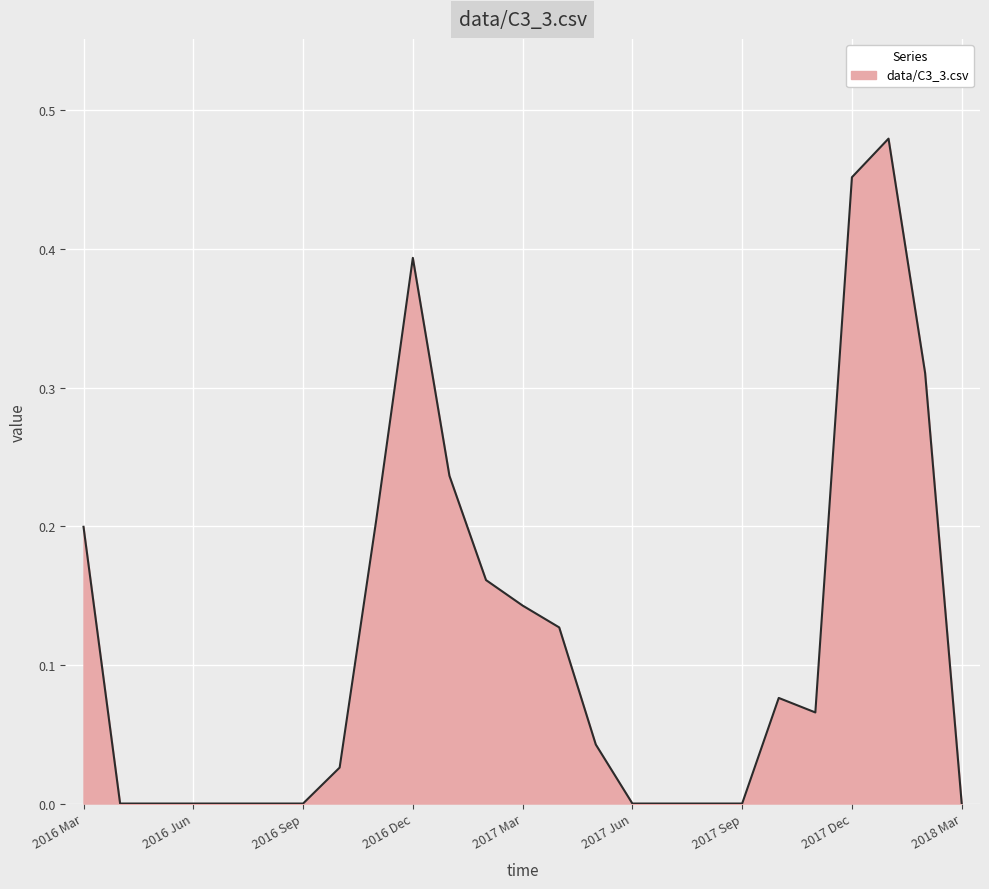

Rank the categories by value from lowest to highest.

2016 Apr, 2016 May, 2016 Jun, 2016 Jul, 2016 Aug, 2016 Sep, 2017 Jun, 2017 Jul, 2017 Aug, 2017 Sep, 2018 Mar, 2016 Oct, 2017 May, 2017 Nov, 2017 Oct, 2017 Apr, 2017 Mar, 2017 Feb, 2016 Mar, 2016 Nov, 2017 Jan, 2018 Feb, 2016 Dec, 2017 Dec, 2018 Jan